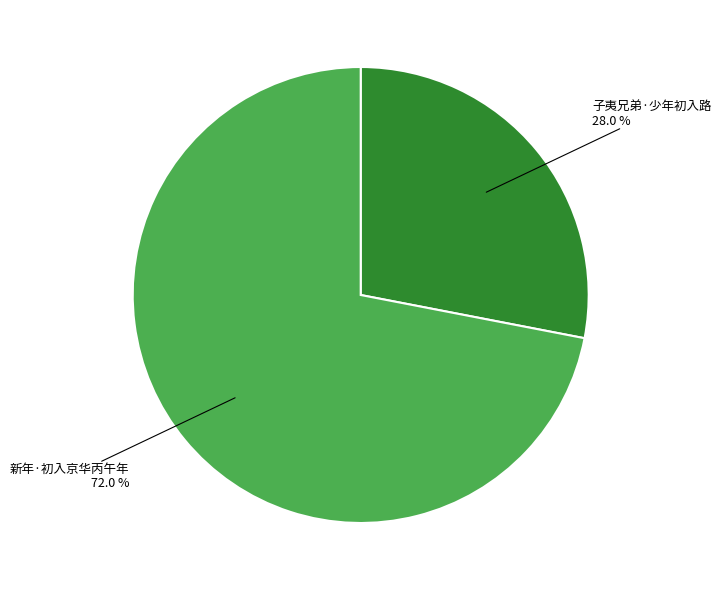

Is there any slice that represents more than half of the pie?

Yes